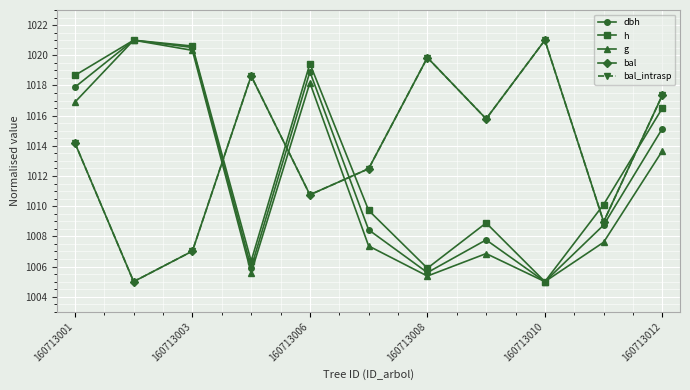

Does the chart have visible grid lines?

Yes